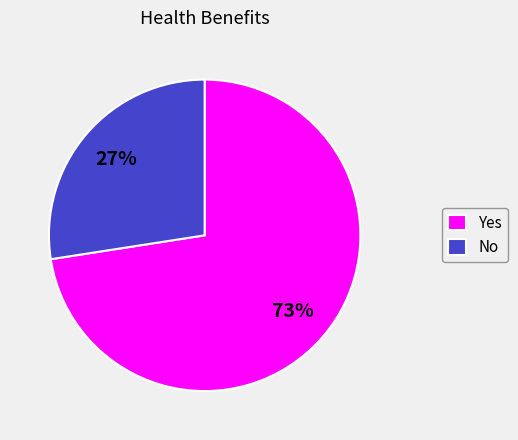

Combined, do Yes and No account for over 50%?

Yes